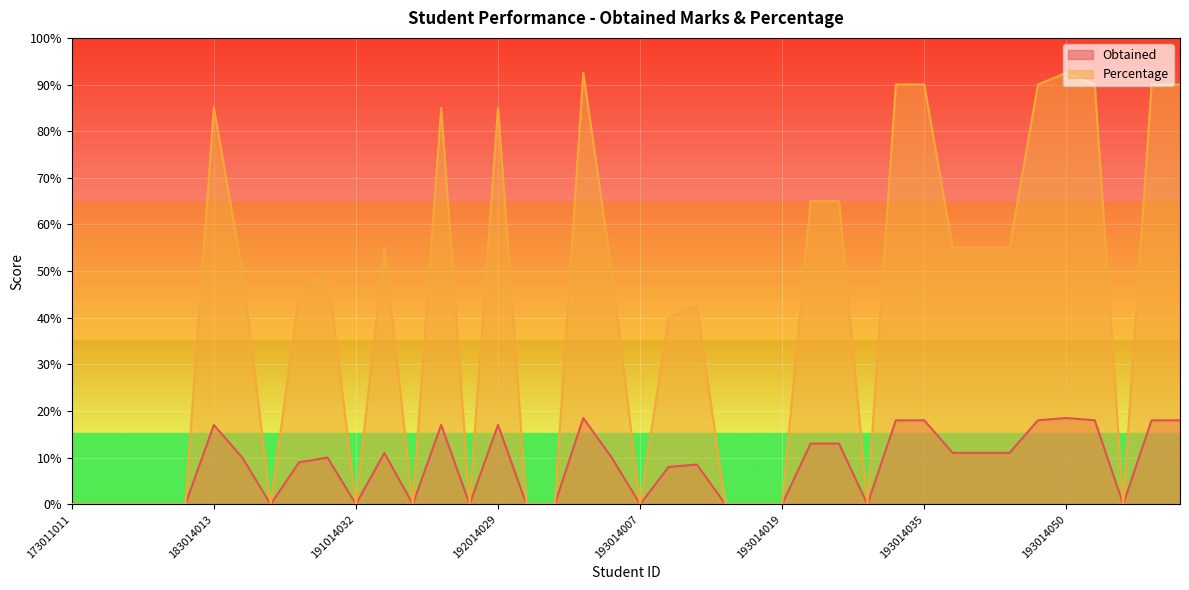

Which series has the largest range (max minus min)?

Percentage